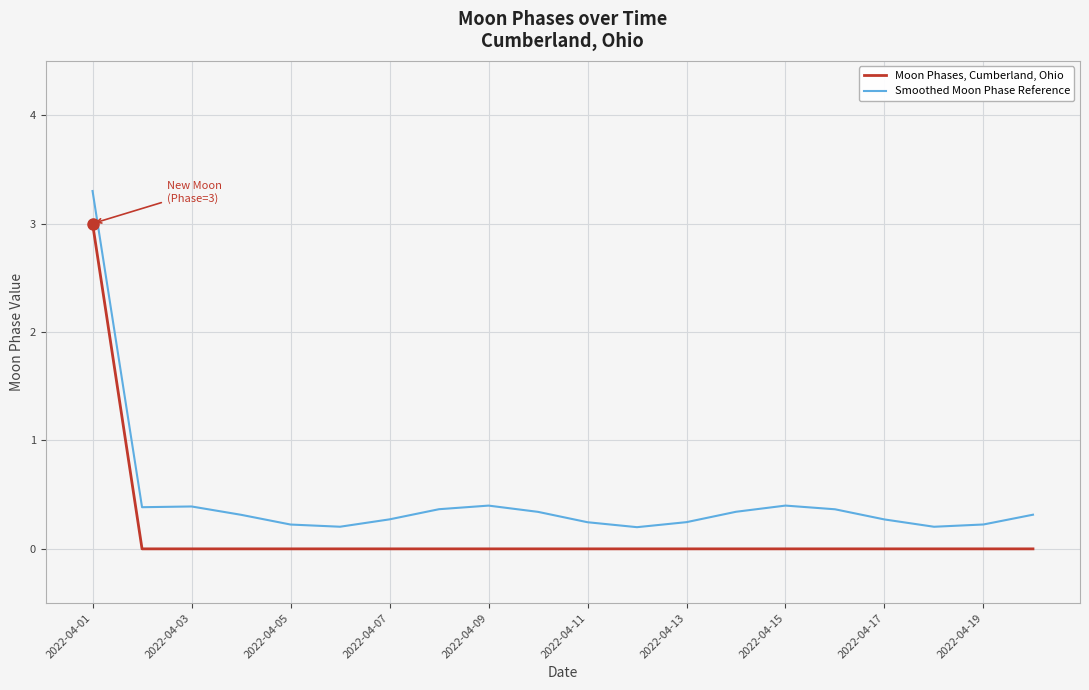

Which series has the largest range (max minus min)?

Smoothed Moon Phase Reference